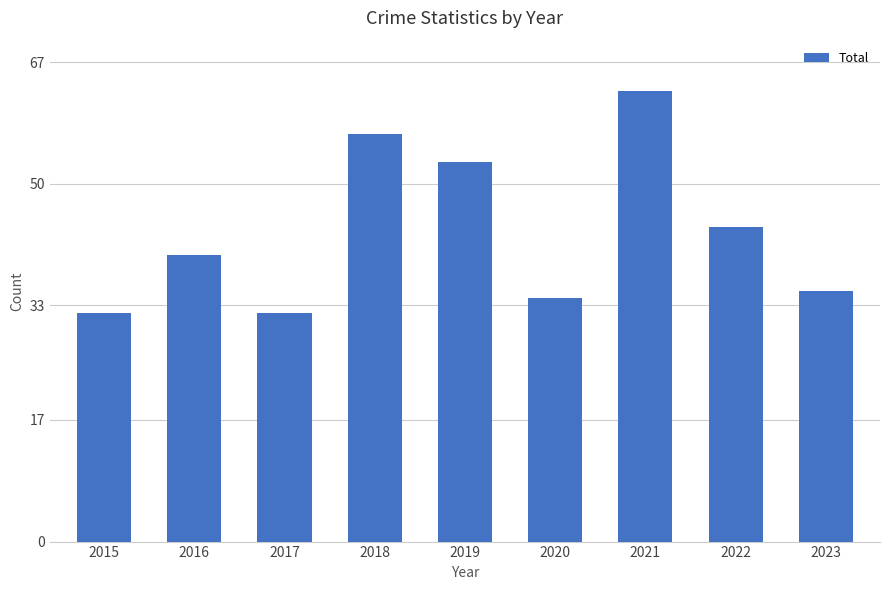

At which label is the value closest to 47?

2022